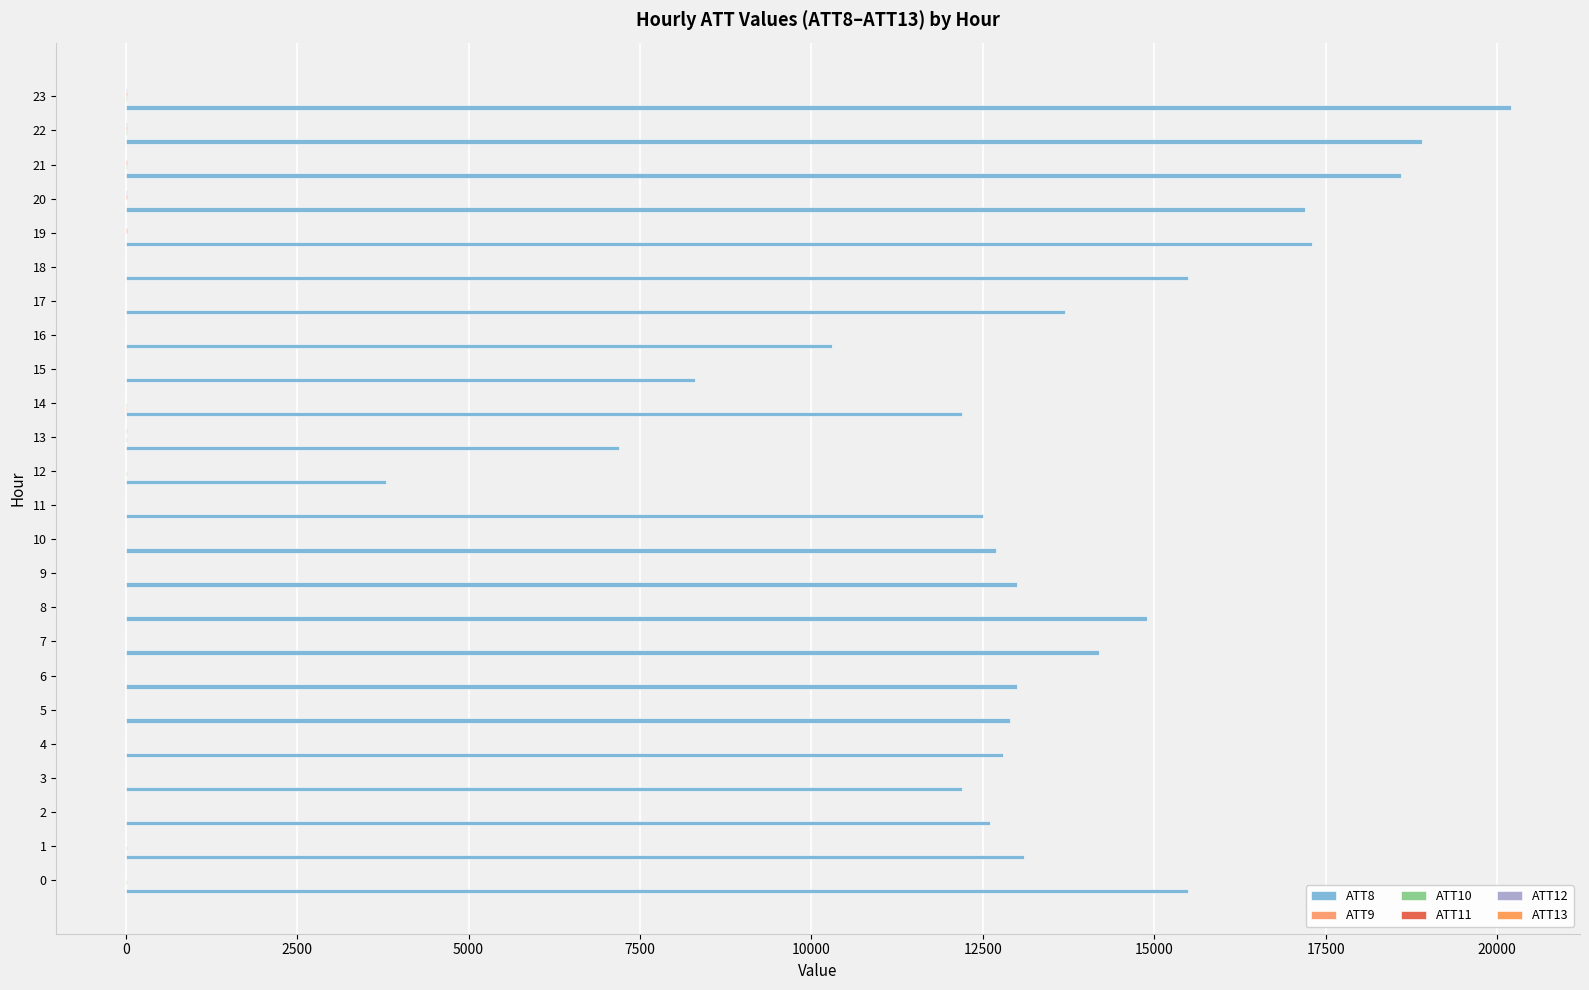

How many distinct data groups are displayed?

6